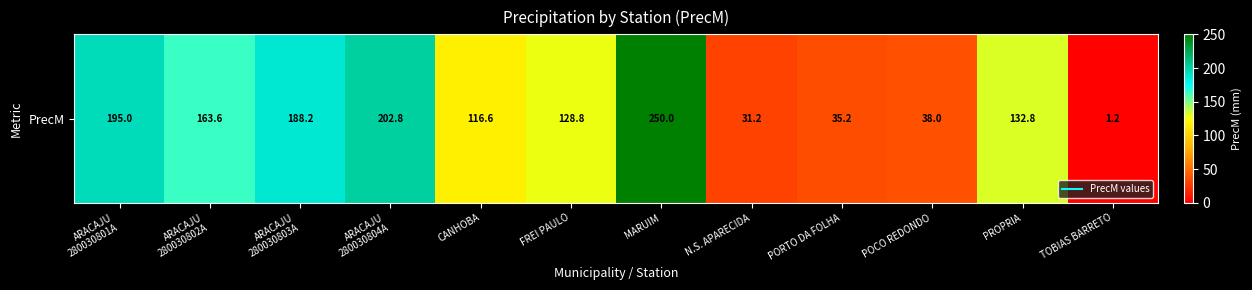

Reading left to right, transcribe all the data shown in this chart.

195.0	163.6	188.2	202.8	116.6	128.8	250.0	31.2	35.2	38.0	132.8	1.2